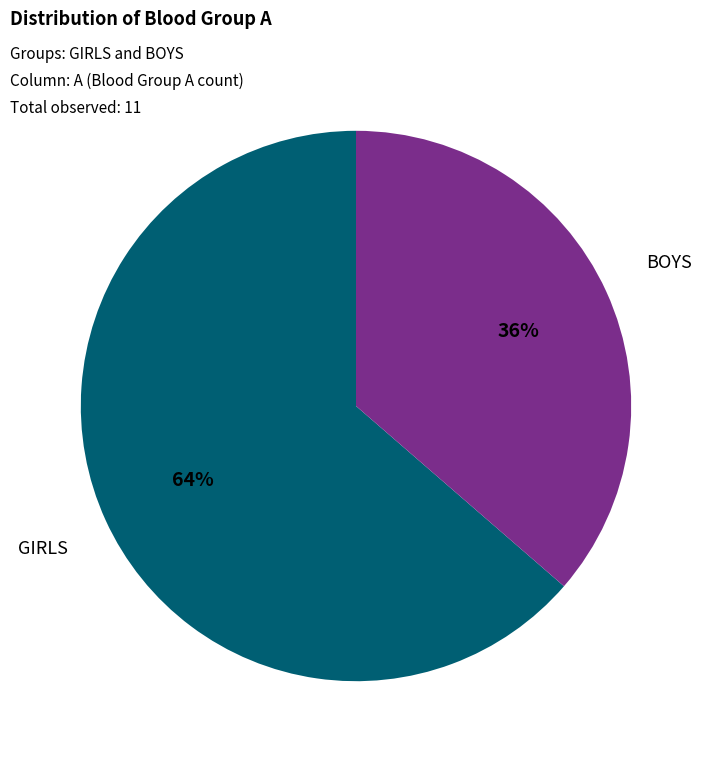

Is there a majority slice in this chart?

Yes